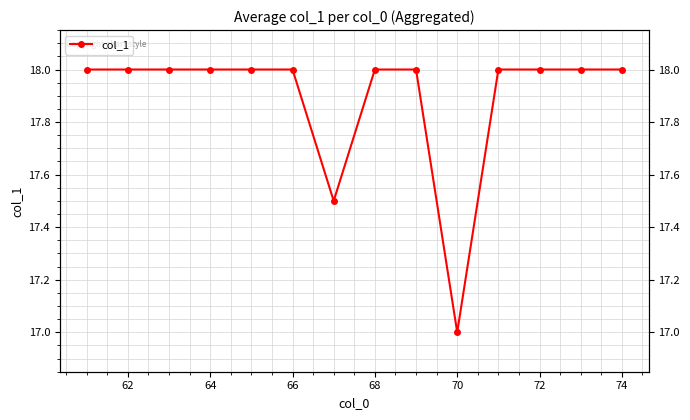

Does the chart have visible grid lines?

Yes